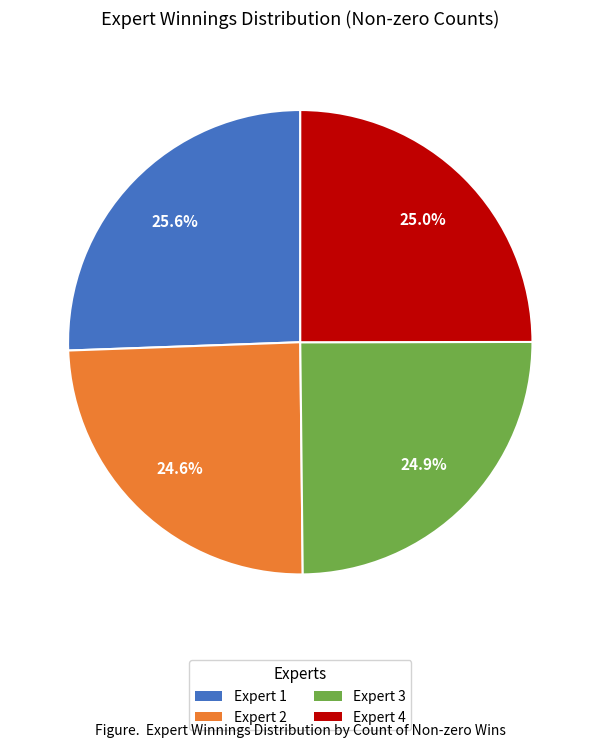

What is the largest slice in the pie chart?

Expert 1